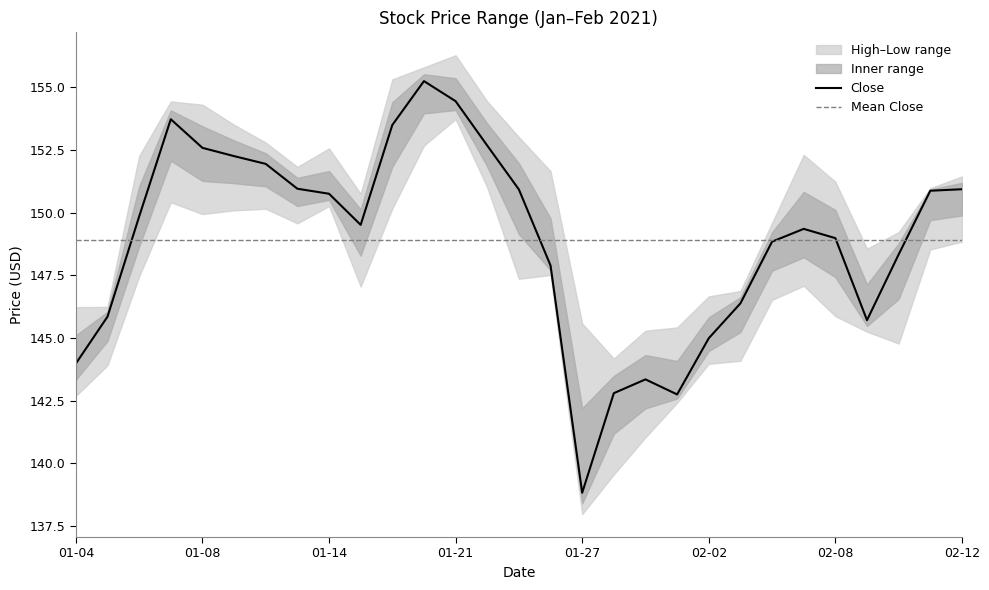

Reading left to right, extract all data points from this chart.

Close: 2021-01-04=144.0	2021-01-05=145.9	2021-01-06=149.8	2021-01-07=153.7	2021-01-08=152.6	2021-01-11=152.2	2021-01-12=151.9	2021-01-13=150.9	2021-01-14=150.8	2021-01-15=149.5	2021-01-19=153.5	2021-01-20=155.2	2021-01-21=154.4	2021-01-22=152.7	2021-01-25=150.9	2021-01-26=147.9	2021-01-27=138.8	2021-01-28=142.8	2021-01-29=143.4	2021-02-01=142.8	2021-02-02=145.0	2021-02-03=146.4	2021-02-04=148.8	2021-02-05=149.4	2021-02-08=149.0	2021-02-09=145.7	2021-02-10=148.3	2021-02-11=150.9	2021-02-12=150.9
High: 2021-01-04=146.2	2021-01-05=146.2	2021-01-06=152.3	2021-01-07=154.4	2021-01-08=154.3	2021-01-11=153.5	2021-01-12=152.8	2021-01-13=151.8	2021-01-14=152.6	2021-01-15=150.8	2021-01-19=155.3	2021-01-20=155.8	2021-01-21=156.3	2021-01-22=154.4	2021-01-25=153.0	2021-01-26=151.6	2021-01-27=145.6	2021-01-28=144.2	2021-01-29=145.3	2021-02-01=145.4	2021-02-02=146.7	2021-02-03=146.9	2021-02-04=149.6	2021-02-05=152.3	2021-02-08=151.2	2021-02-09=148.6	2021-02-10=149.2	2021-02-11=151.0	2021-02-12=151.4
Low: 2021-01-04=142.7	2021-01-05=143.9	2021-01-06=147.4	2021-01-07=150.4	2021-01-08=149.9	2021-01-11=150.1	2021-01-12=150.1	2021-01-13=149.6	2021-01-14=150.3	2021-01-15=147.1	2021-01-19=150.2	2021-01-20=152.7	2021-01-21=153.7	2021-01-22=151.0	2021-01-25=147.4	2021-01-26=147.5	2021-01-27=138.0	2021-01-28=139.6	2021-01-29=141.0	2021-02-01=142.4	2021-02-02=144.0	2021-02-03=144.1	2021-02-04=146.5	2021-02-05=147.1	2021-02-08=145.9	2021-02-09=145.2	2021-02-10=144.8	2021-02-11=148.5	2021-02-12=148.8